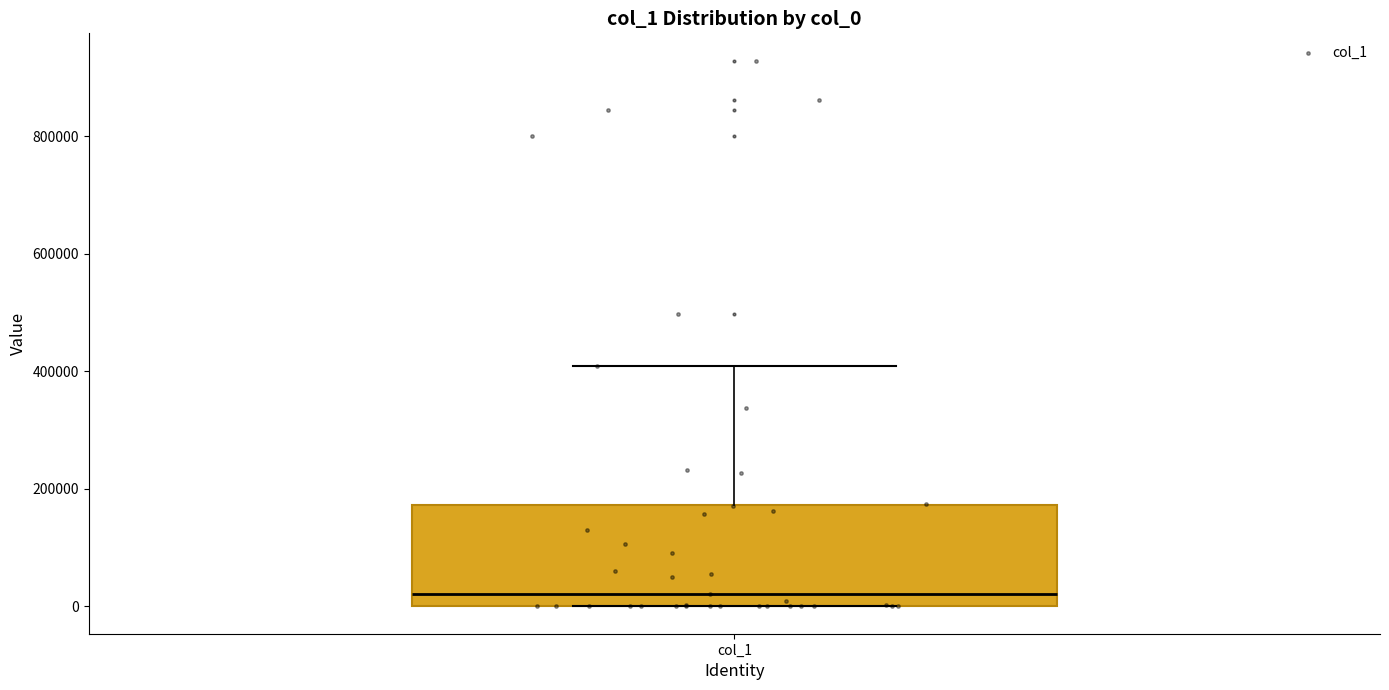

Read this box plot against the y-axis: the position of the median line, the range covered by the box, and the ends of both whiskers. The values are not printed on the chart, so give them approximately, as read against the axis.

median 20000, box 0 to 180000, whiskers 0 to 400000